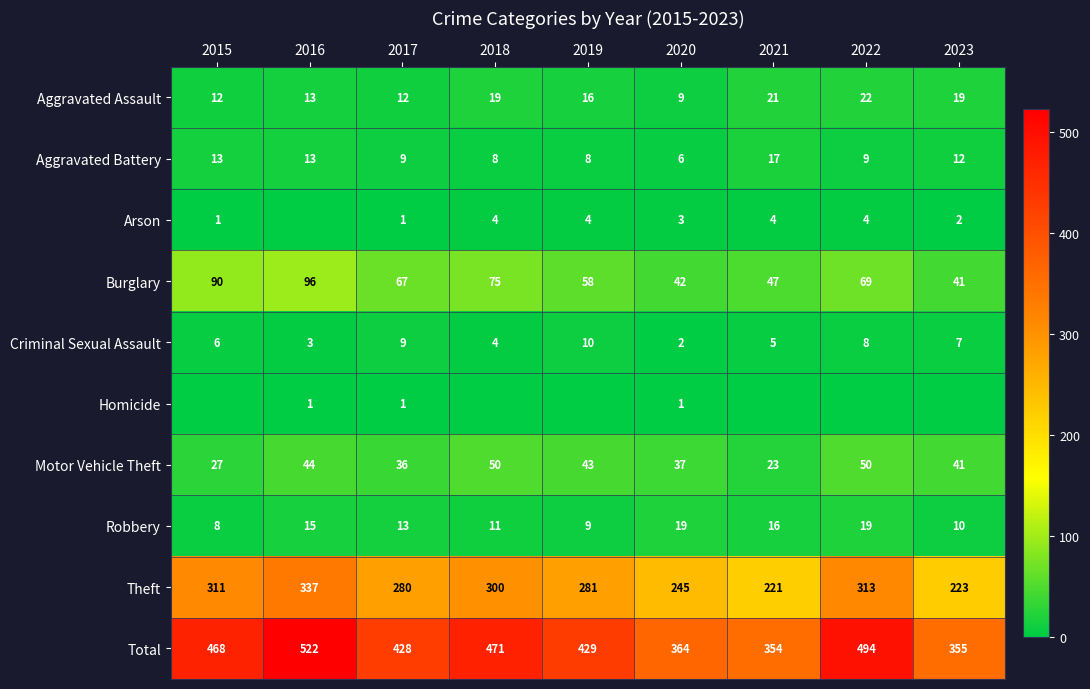

The Arson series shows 4 at 2022. True or false?

True